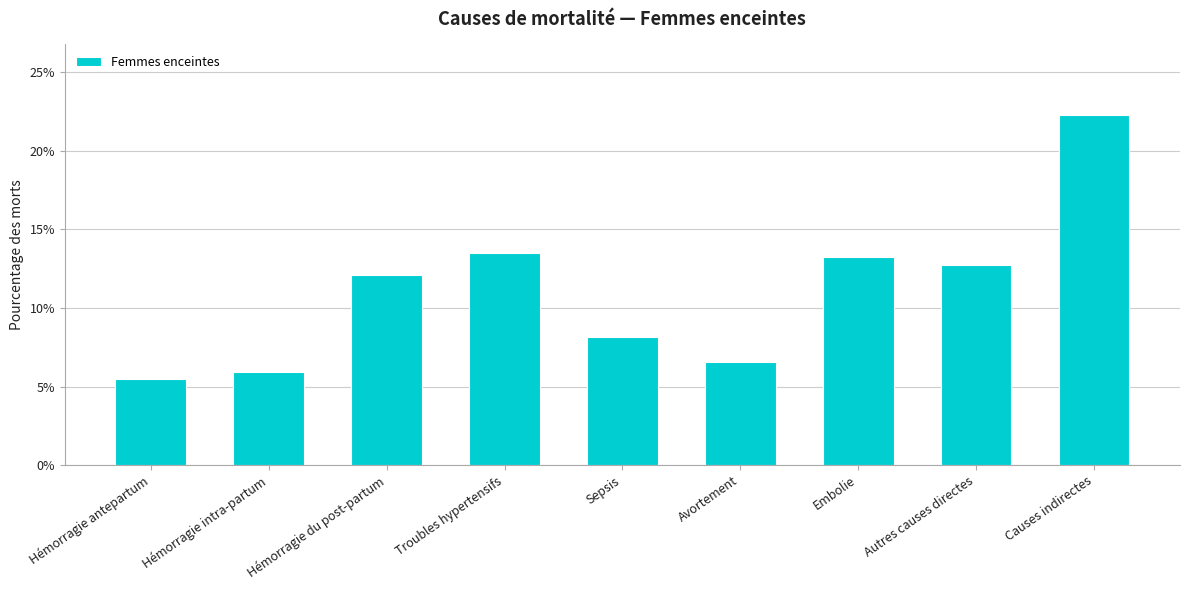

Rank the categories by value from highest to lowest.

Causes indirectes, Troubles hypertensifs, Embolie, Autres causes directes, Hémorragie du post-partum, Sepsis, Avortement, Hémorragie intra-partum, Hémorragie antepartum